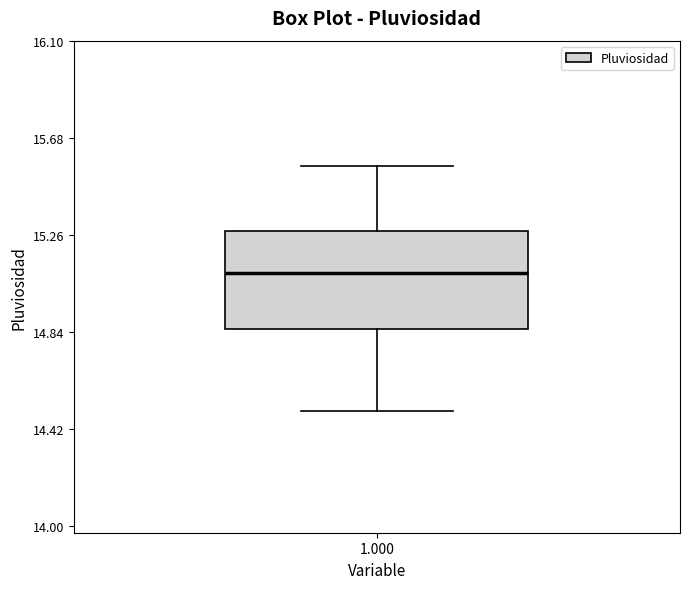

Read this box plot against the y-axis: the position of the median line, the range covered by the box, and the ends of both whiskers. The values are not printed on the chart, so give them approximately, as read against the axis.

median 15.10, box 14.85 to 15.25, whiskers 14.50 to 15.55